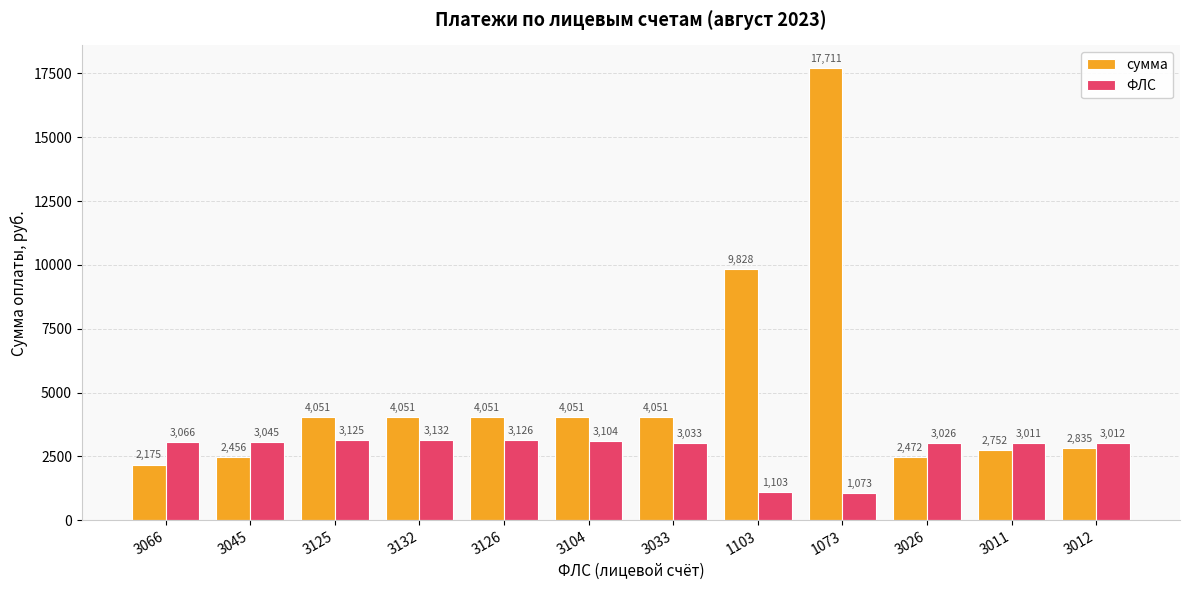

How many bars are there in each group?

2